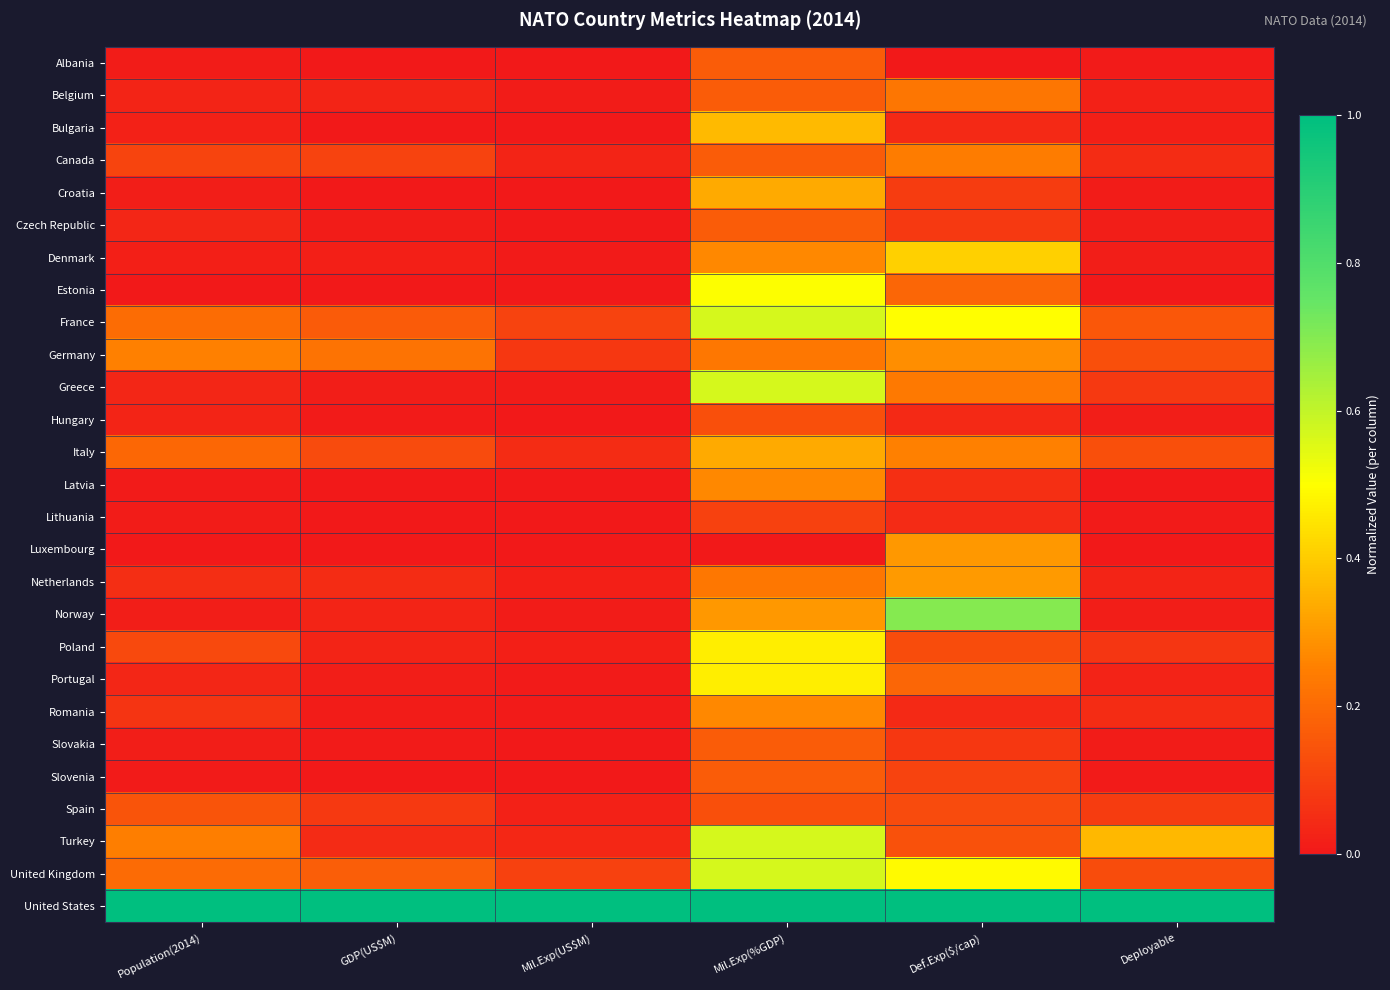

Reading right to left, what are all the values shown in this chart?

Albania: Deployable=0.0	Def.Exp($/cap)=0.0	Mil.Exp(%GDP)=0.2	Mil.Exp(US$M)=0.0	GDP(US$M)=0.0	Population(2014)=0.0
Belgium: Deployable=0.0	Def.Exp($/cap)=0.2	Mil.Exp(%GDP)=0.2	Mil.Exp(US$M)=0.0	GDP(US$M)=0.0	Population(2014)=0.0
Bulgaria: Deployable=0.0	Def.Exp($/cap)=0.0	Mil.Exp(%GDP)=0.4	Mil.Exp(US$M)=0.0	GDP(US$M)=0.0	Population(2014)=0.0
Canada: Deployable=0.1	Def.Exp($/cap)=0.2	Mil.Exp(%GDP)=0.2	Mil.Exp(US$M)=0.0	GDP(US$M)=0.1	Population(2014)=0.1
Croatia: Deployable=0.0	Def.Exp($/cap)=0.1	Mil.Exp(%GDP)=0.3	Mil.Exp(US$M)=0.0	GDP(US$M)=0.0	Population(2014)=0.0
Czech Republic: Deployable=0.0	Def.Exp($/cap)=0.1	Mil.Exp(%GDP)=0.2	Mil.Exp(US$M)=0.0	GDP(US$M)=0.0	Population(2014)=0.0
Denmark: Deployable=0.0	Def.Exp($/cap)=0.4	Mil.Exp(%GDP)=0.3	Mil.Exp(US$M)=0.0	GDP(US$M)=0.0	Population(2014)=0.0
Estonia: Deployable=0.0	Def.Exp($/cap)=0.2	Mil.Exp(%GDP)=0.5	Mil.Exp(US$M)=0.0	GDP(US$M)=0.0	Population(2014)=0.0
France: Deployable=0.2	Def.Exp($/cap)=0.5	Mil.Exp(%GDP)=0.6	Mil.Exp(US$M)=0.1	GDP(US$M)=0.2	Population(2014)=0.2
Germany: Deployable=0.1	Def.Exp($/cap)=0.3	Mil.Exp(%GDP)=0.2	Mil.Exp(US$M)=0.1	GDP(US$M)=0.2	Population(2014)=0.3
Greece: Deployable=0.1	Def.Exp($/cap)=0.2	Mil.Exp(%GDP)=0.6	Mil.Exp(US$M)=0.0	GDP(US$M)=0.0	Population(2014)=0.0
Hungary: Deployable=0.0	Def.Exp($/cap)=0.0	Mil.Exp(%GDP)=0.1	Mil.Exp(US$M)=0.0	GDP(US$M)=0.0	Population(2014)=0.0
Italy: Deployable=0.1	Def.Exp($/cap)=0.3	Mil.Exp(%GDP)=0.3	Mil.Exp(US$M)=0.1	GDP(US$M)=0.1	Population(2014)=0.2
Latvia: Deployable=0.0	Def.Exp($/cap)=0.1	Mil.Exp(%GDP)=0.3	Mil.Exp(US$M)=0.0	GDP(US$M)=0.0	Population(2014)=0.0
Lithuania: Deployable=0.0	Def.Exp($/cap)=0.0	Mil.Exp(%GDP)=0.1	Mil.Exp(US$M)=0.0	GDP(US$M)=0.0	Population(2014)=0.0
Luxembourg: Deployable=0.0	Def.Exp($/cap)=0.3	Mil.Exp(%GDP)=0.0	Mil.Exp(US$M)=0.0	GDP(US$M)=0.0	Population(2014)=0.0
Netherlands: Deployable=0.0	Def.Exp($/cap)=0.3	Mil.Exp(%GDP)=0.2	Mil.Exp(US$M)=0.0	GDP(US$M)=0.0	Population(2014)=0.1
Norway: Deployable=0.0	Def.Exp($/cap)=0.7	Mil.Exp(%GDP)=0.3	Mil.Exp(US$M)=0.0	GDP(US$M)=0.0	Population(2014)=0.0
Poland: Deployable=0.1	Def.Exp($/cap)=0.1	Mil.Exp(%GDP)=0.5	Mil.Exp(US$M)=0.0	GDP(US$M)=0.0	Population(2014)=0.1
Portugal: Deployable=0.0	Def.Exp($/cap)=0.2	Mil.Exp(%GDP)=0.5	Mil.Exp(US$M)=0.0	GDP(US$M)=0.0	Population(2014)=0.0
Romania: Deployable=0.0	Def.Exp($/cap)=0.0	Mil.Exp(%GDP)=0.3	Mil.Exp(US$M)=0.0	GDP(US$M)=0.0	Population(2014)=0.1
Slovakia: Deployable=0.0	Def.Exp($/cap)=0.1	Mil.Exp(%GDP)=0.2	Mil.Exp(US$M)=0.0	GDP(US$M)=0.0	Population(2014)=0.0
Slovenia: Deployable=0.0	Def.Exp($/cap)=0.1	Mil.Exp(%GDP)=0.2	Mil.Exp(US$M)=0.0	GDP(US$M)=0.0	Population(2014)=0.0
Spain: Deployable=0.1	Def.Exp($/cap)=0.1	Mil.Exp(%GDP)=0.1	Mil.Exp(US$M)=0.0	GDP(US$M)=0.1	Population(2014)=0.1
Turkey: Deployable=0.4	Def.Exp($/cap)=0.1	Mil.Exp(%GDP)=0.6	Mil.Exp(US$M)=0.0	GDP(US$M)=0.0	Population(2014)=0.2
United Kingdom: Deployable=0.1	Def.Exp($/cap)=0.5	Mil.Exp(%GDP)=0.6	Mil.Exp(US$M)=0.1	GDP(US$M)=0.2	Population(2014)=0.2
United States: Deployable=1.0	Def.Exp($/cap)=1.0	Mil.Exp(%GDP)=1.0	Mil.Exp(US$M)=1.0	GDP(US$M)=1.0	Population(2014)=1.0